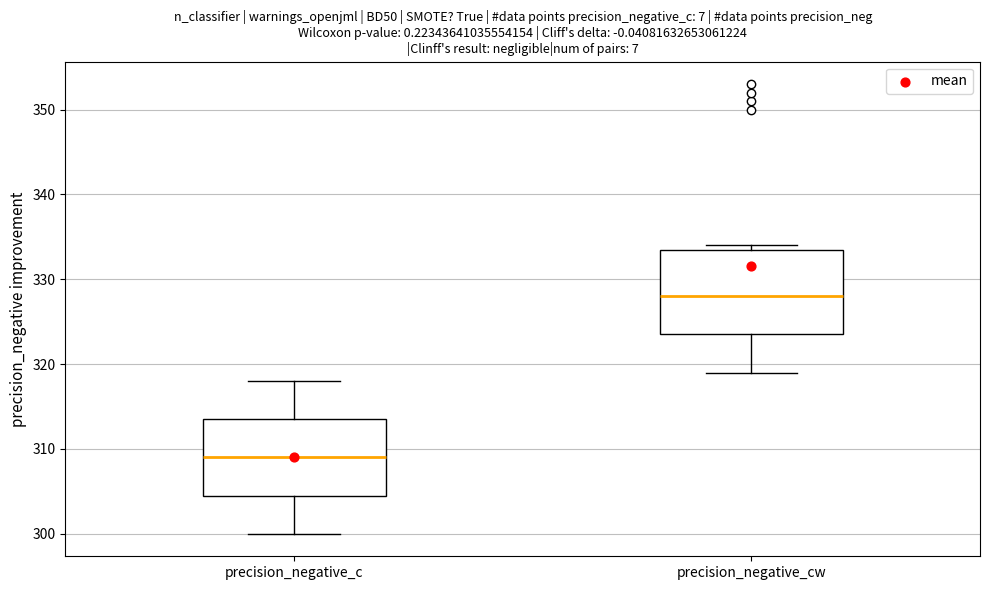

Reading left to right, read every box against the y-axis: the position of its median line, the range the box covers, and the ends of its whiskers. The values are not printed on the chart, so give them approximately, as read against the axis.

precision_negative_c: median 309, box 305 to 314, whiskers 300 to 318
precision_negative_cw: median 328, box 324 to 334, whiskers 319 to 334 (just above the box's upper edge)